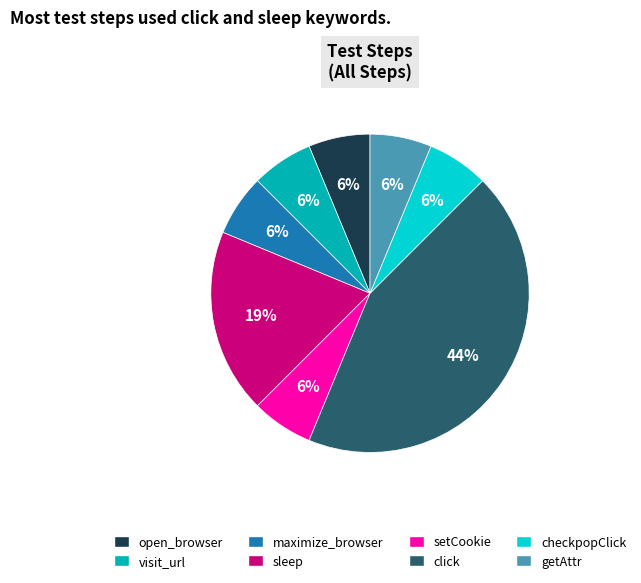

Count the number of slices in the pie.

8